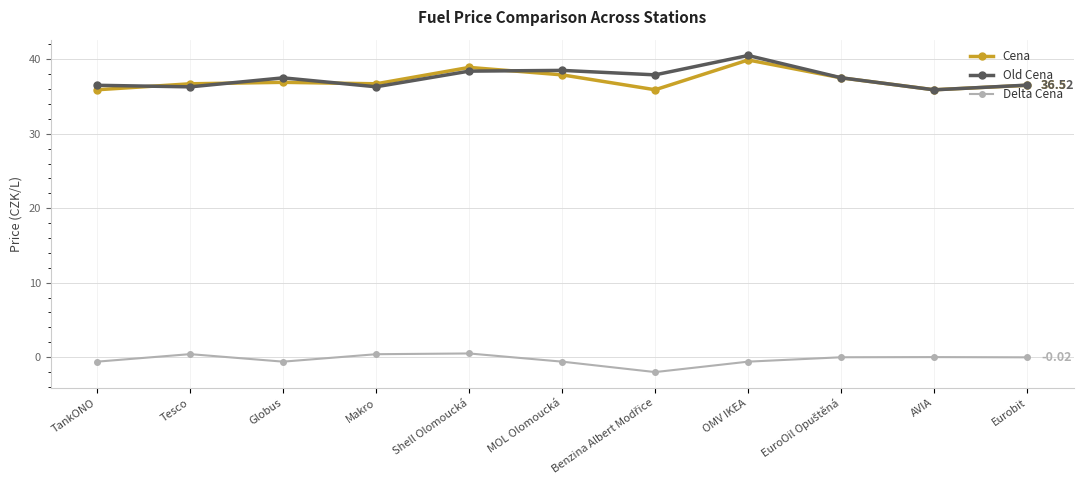

The Cena series shows 37.9 at MOL Olomoucká. True or false?

True